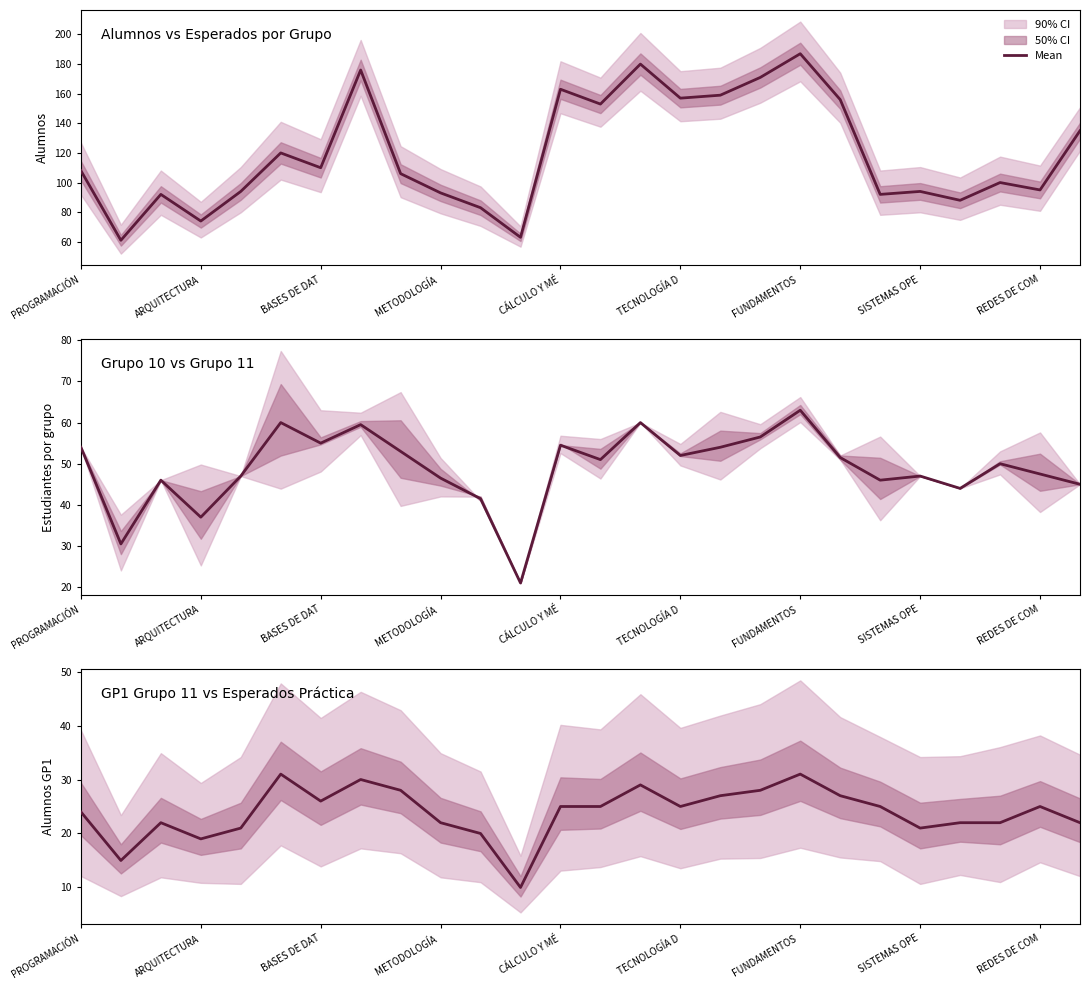

How many values are below 25?

12